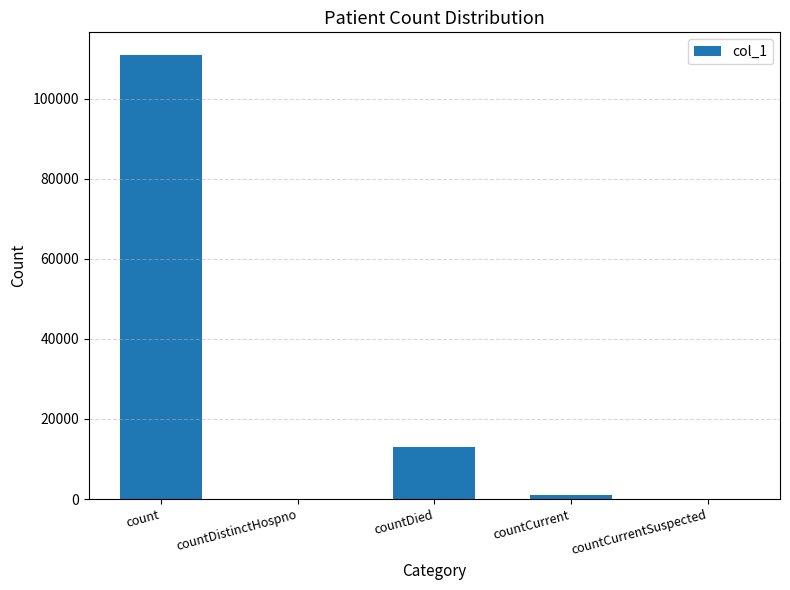

Reading left to right, what are all the values shown in this chart?

110978	0	13032	1022	0